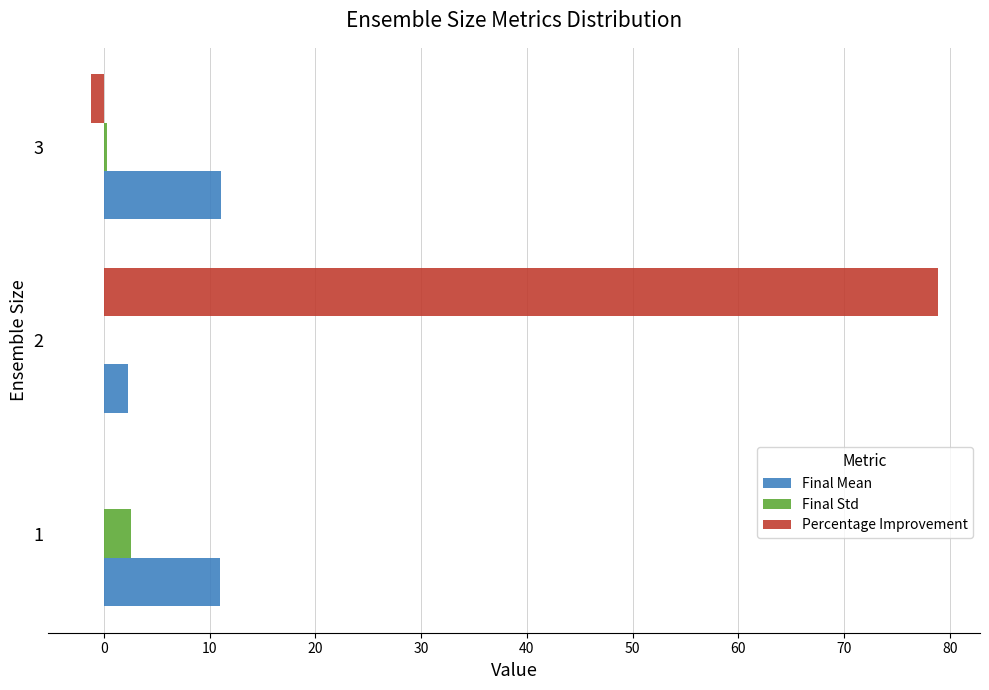

How many distinct data groups are displayed?

3